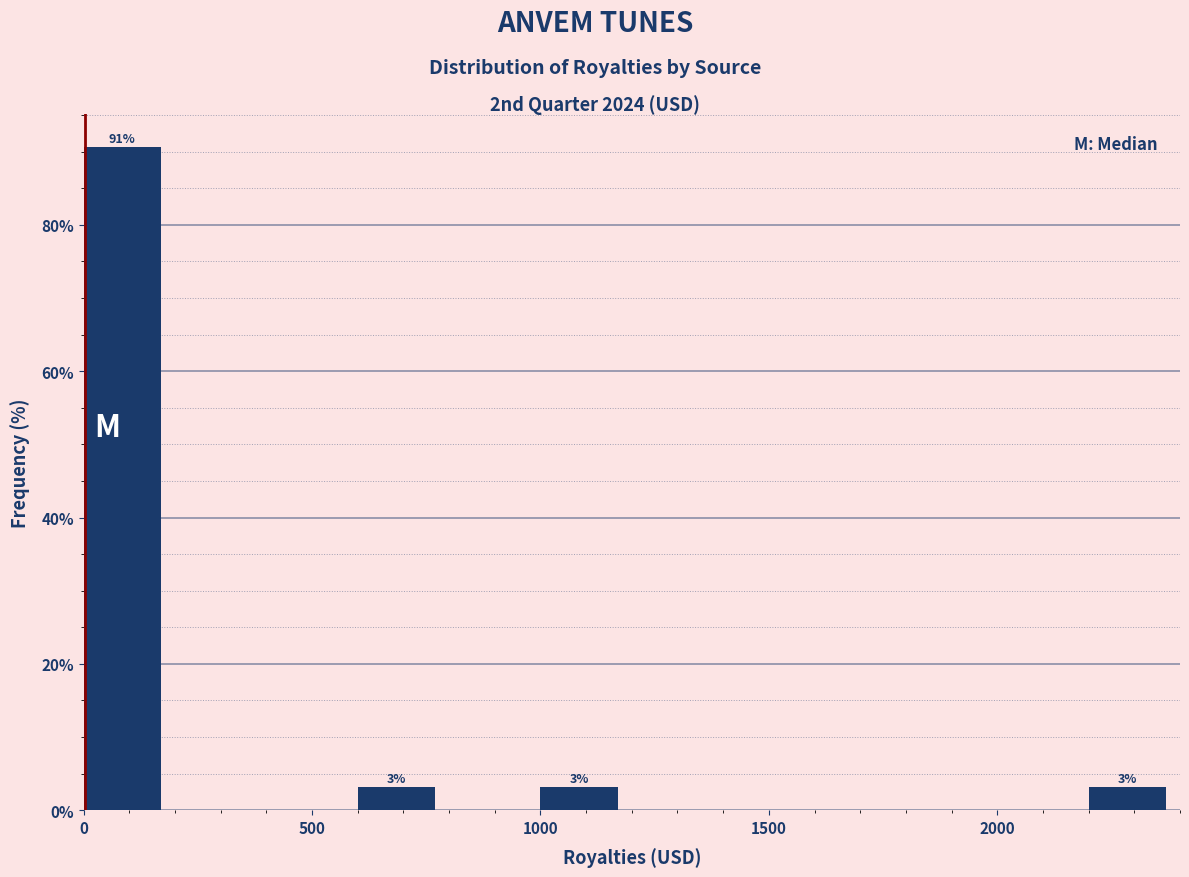

Which range on the x-axis has the tallest bar?

0 to 200